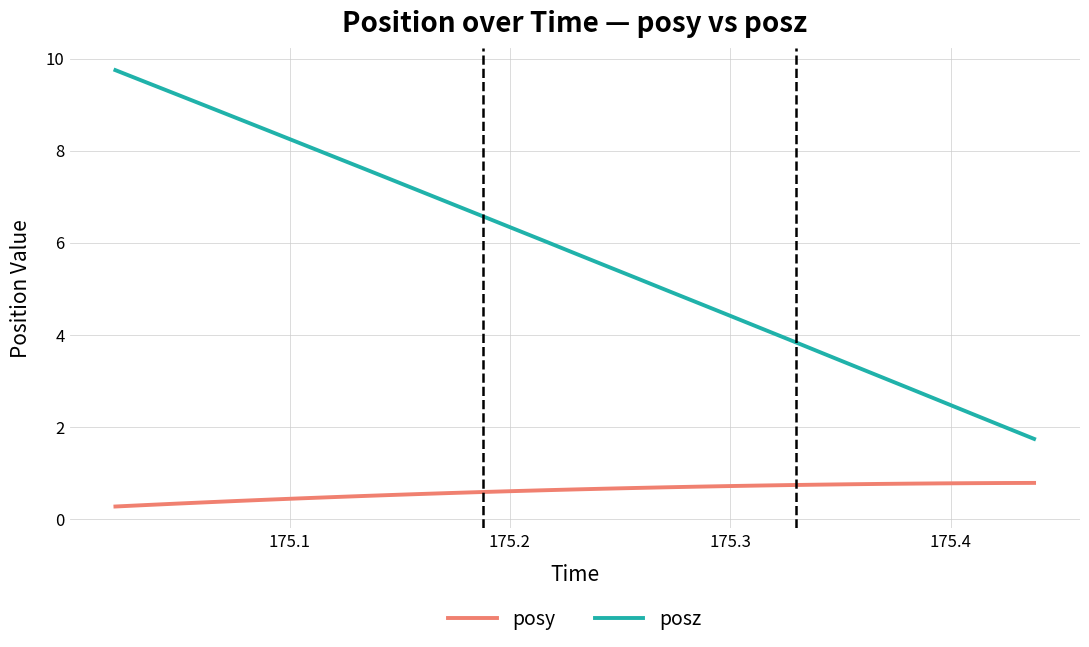

What is the lowest value of the posy series?

0.3